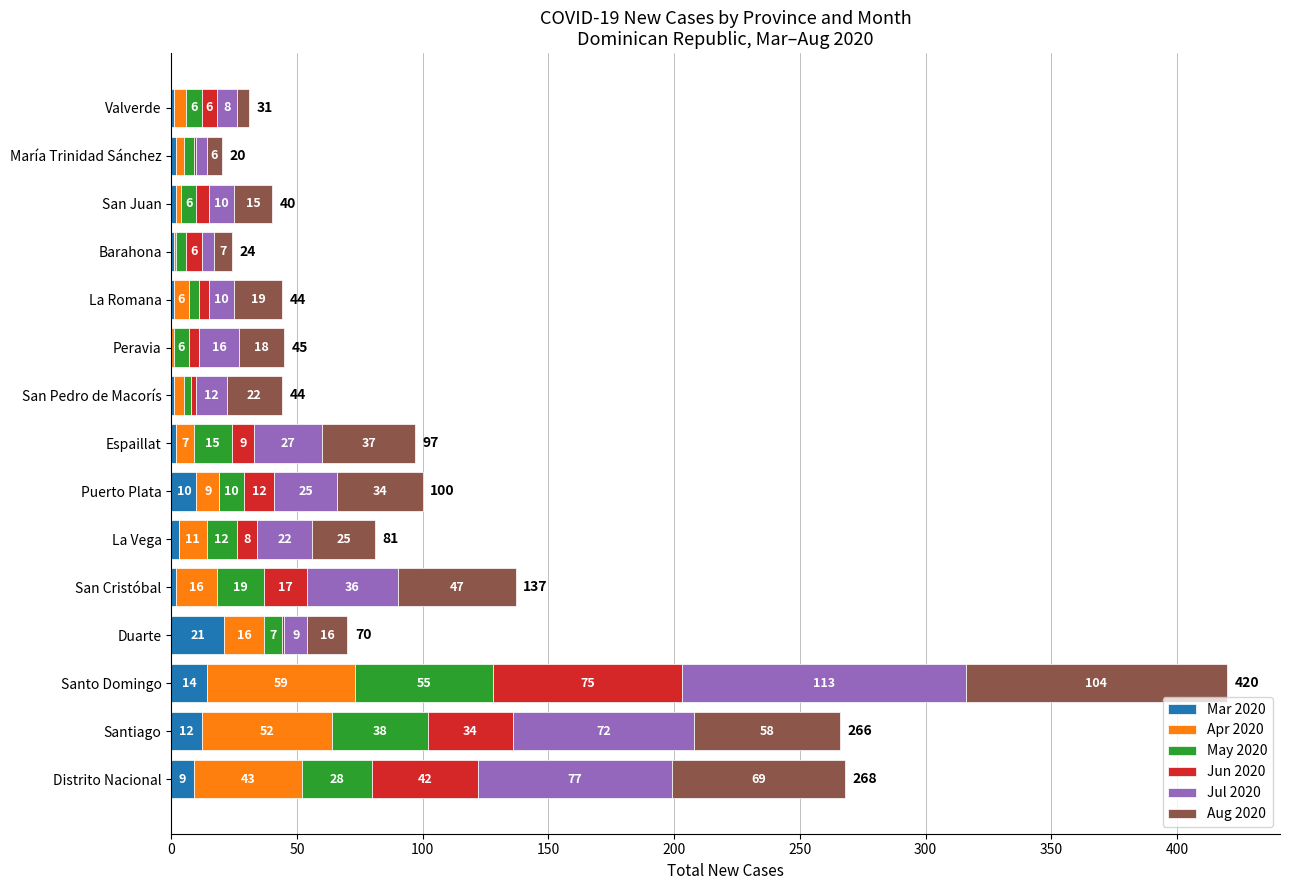

What are all the series names shown in the legend?

Mar 2020, Apr 2020, May 2020, Jun 2020, Jul 2020, Aug 2020